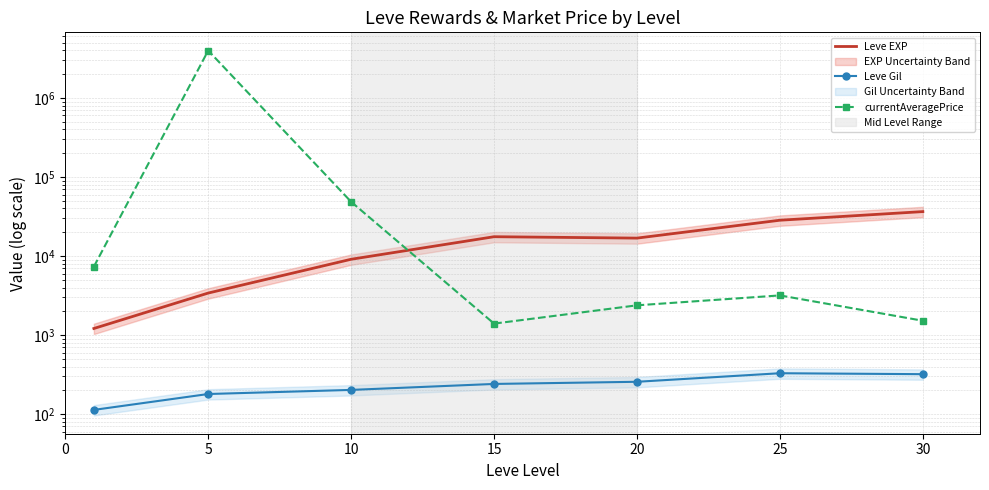

Is it true that Leve EXP equals 48730.0 at 25?

False